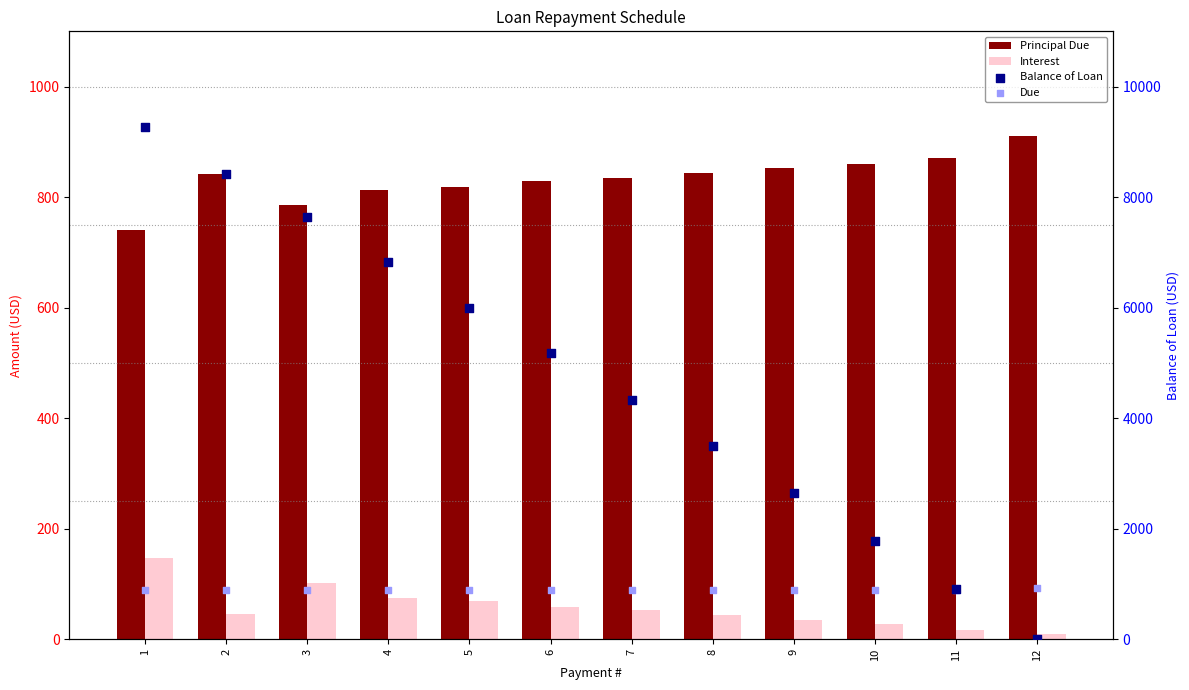

At how many categories does at least one series exceed 1111?

10